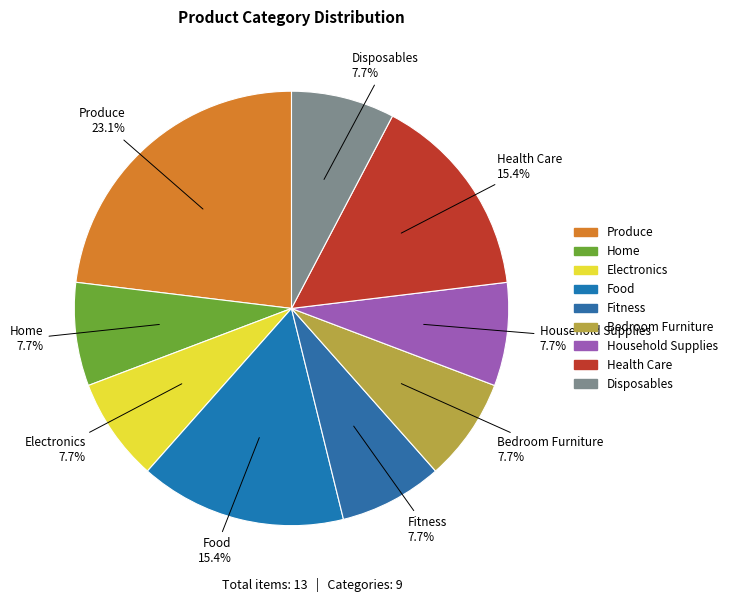

To the nearest percent, what is the difference between the largest and smallest slice percentages?

15%